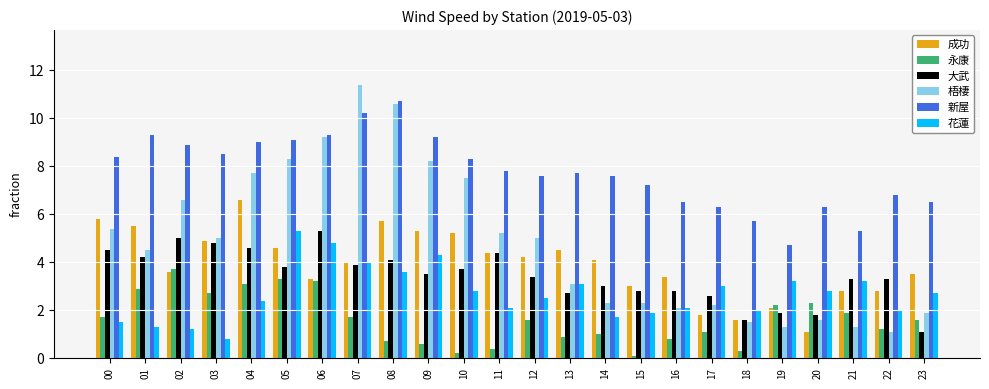

At which label is 大武 closest to 3?

14